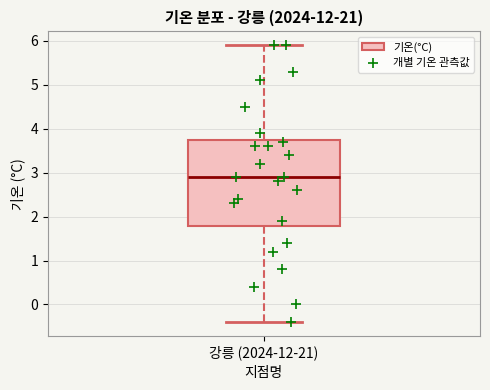

Where does the median line of the box for 강릉 (2024-12-21) sit on the y-axis? The values are not printed on the chart, so give them approximately, as read against the axis.

2.9